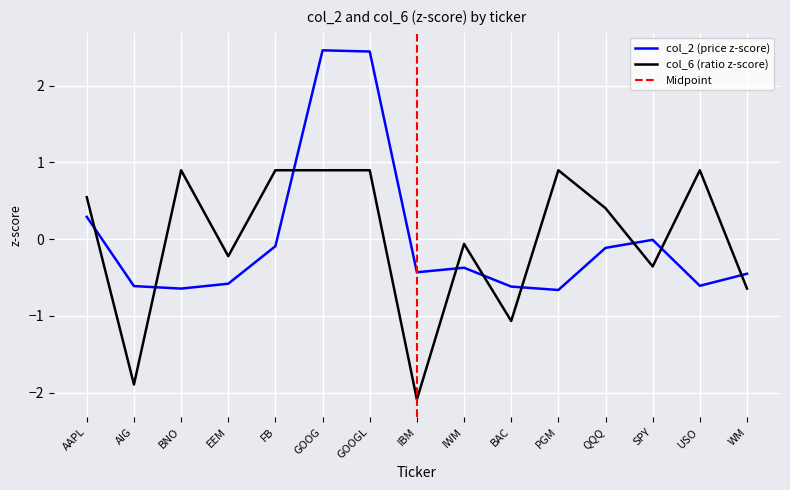

Which series has the largest range (max minus min)?

col_2